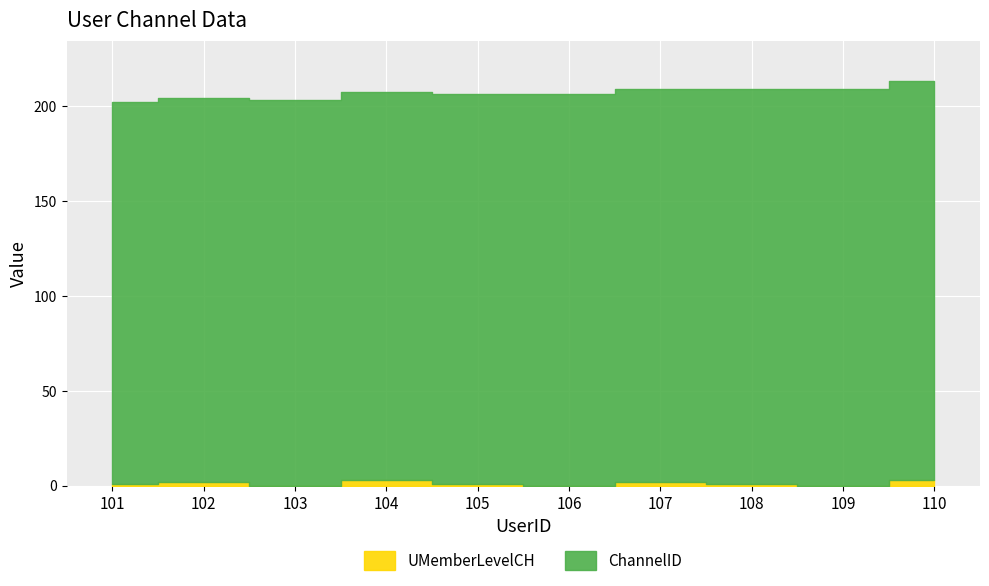

What value does the ChannelID series have at 108?

208